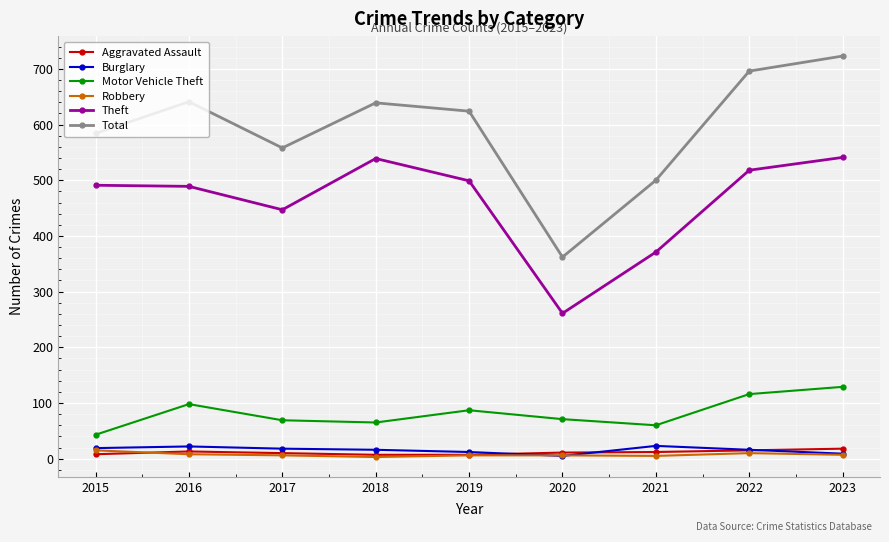

In Theft, how many points are higher than both neighbors (excluding endpoints)?

1